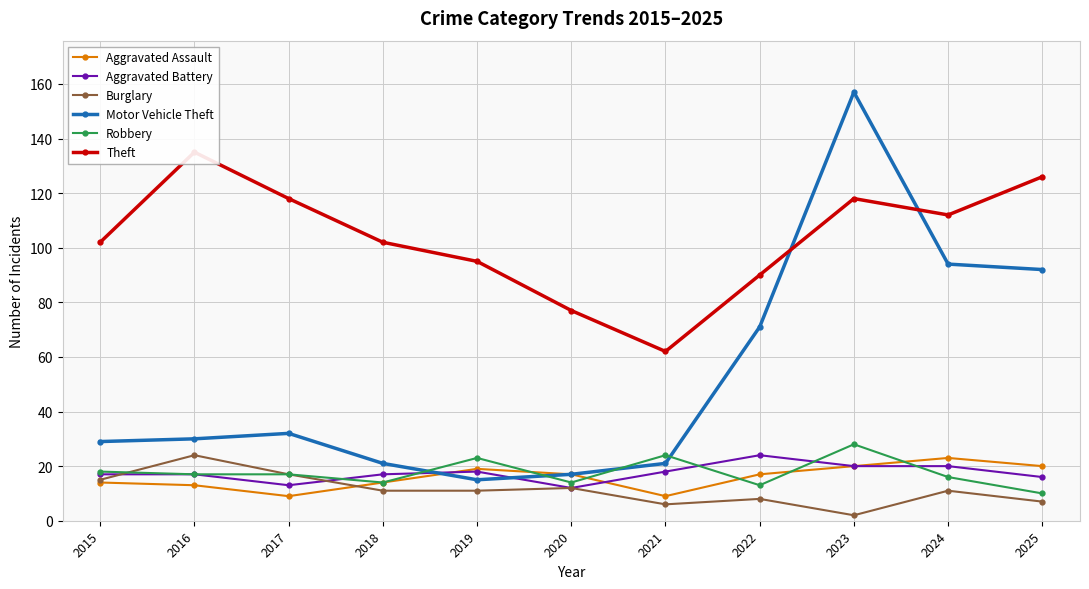

What is the value of the Burglary point at the 2nd from the left?

24